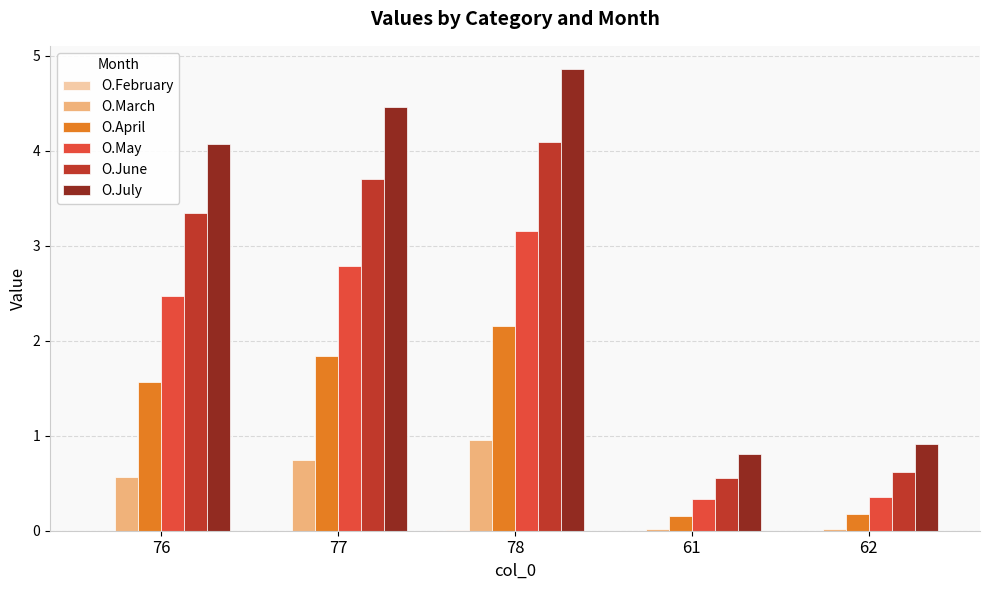

What is the total value across all series at 76?

12.0